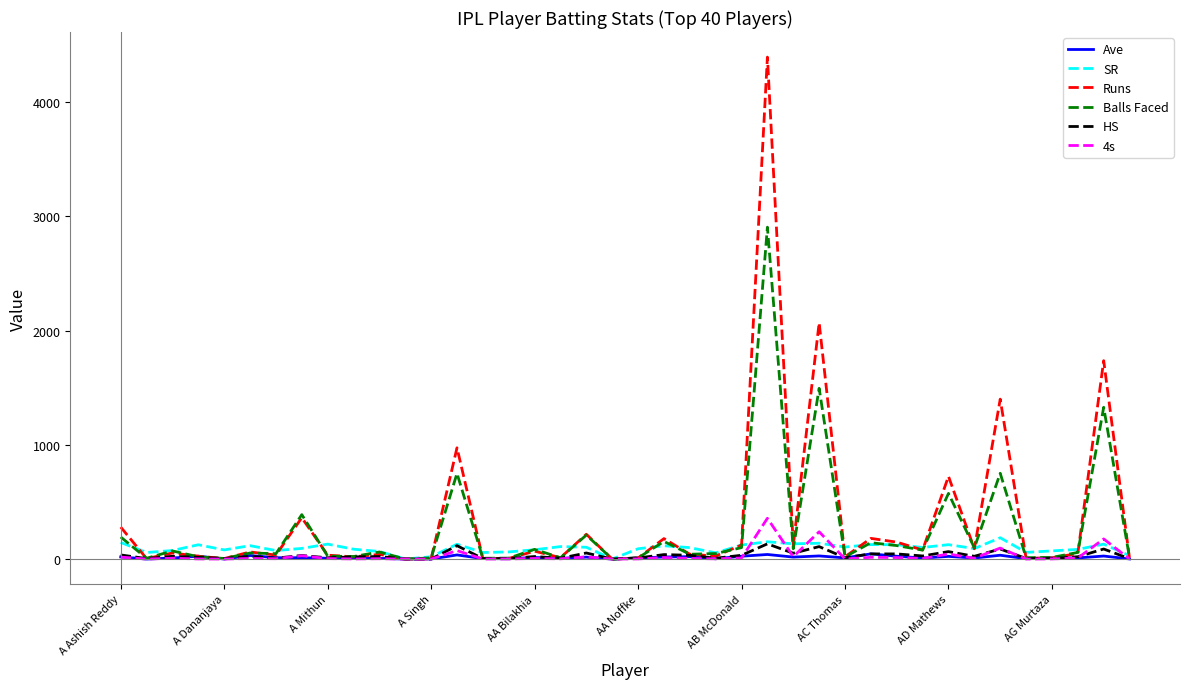

What is the maximum value for Runs?

4395.0